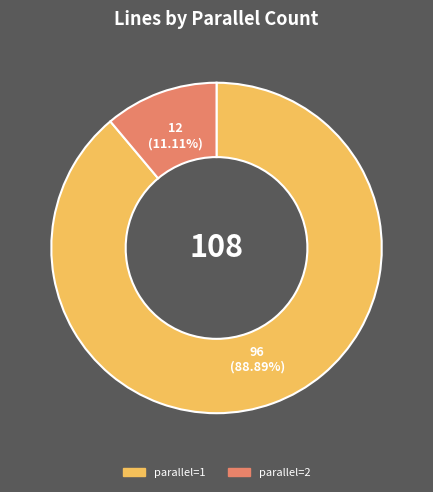

Is there a majority slice in this chart?

Yes